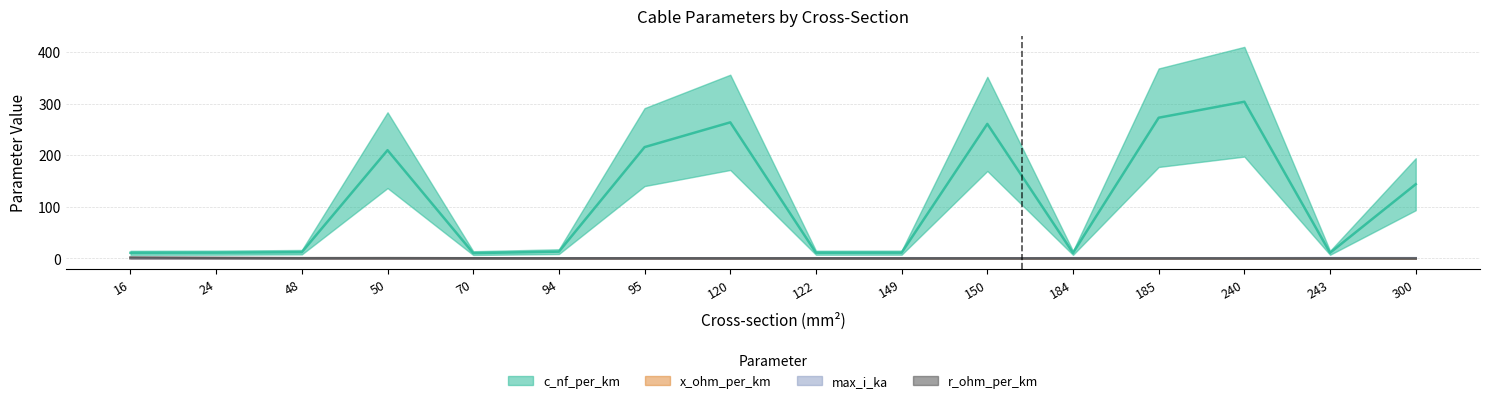

What are all the series names shown in the legend?

c_nf_per_km, x_ohm_per_km, max_i_ka, r_ohm_per_km